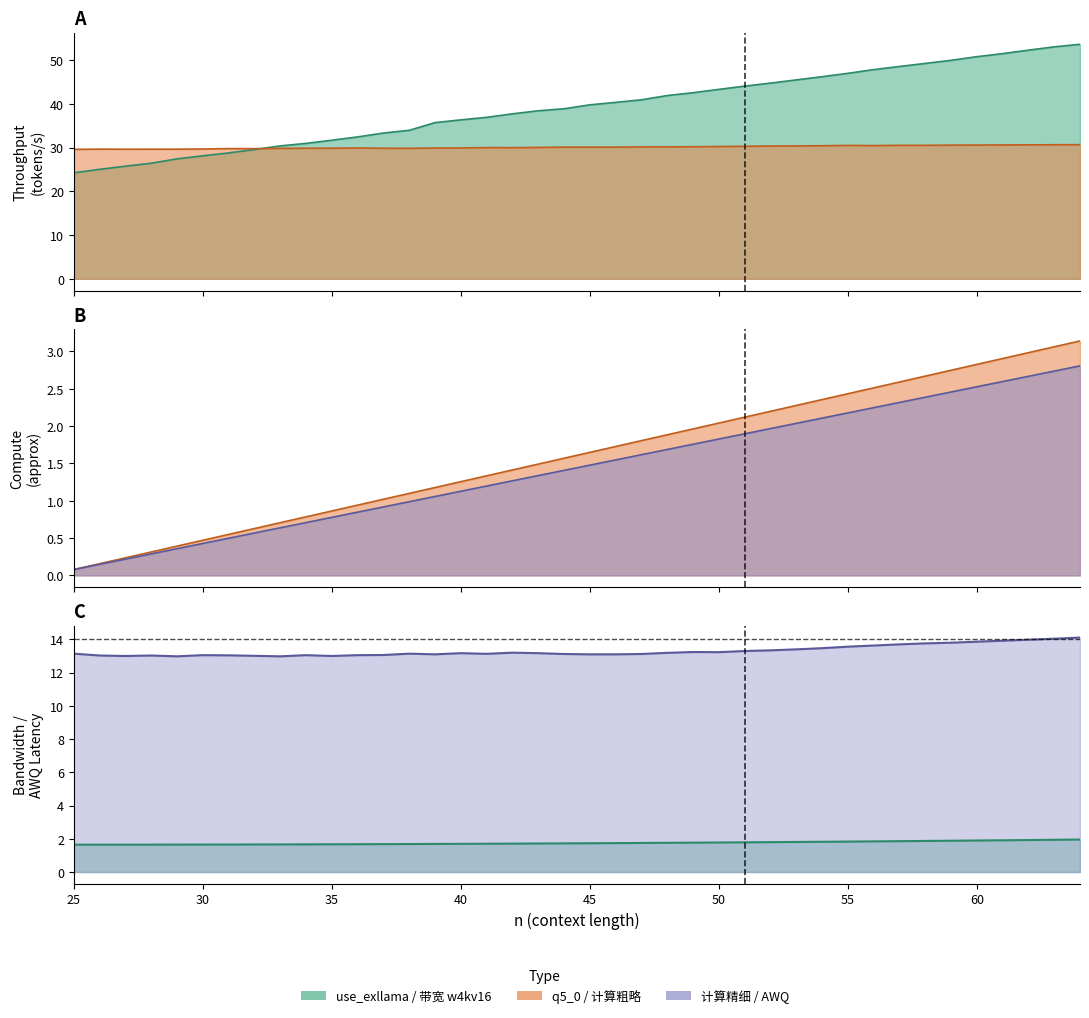

True or false: 带宽 w4kv16 and q5_0 cross at least once.

False